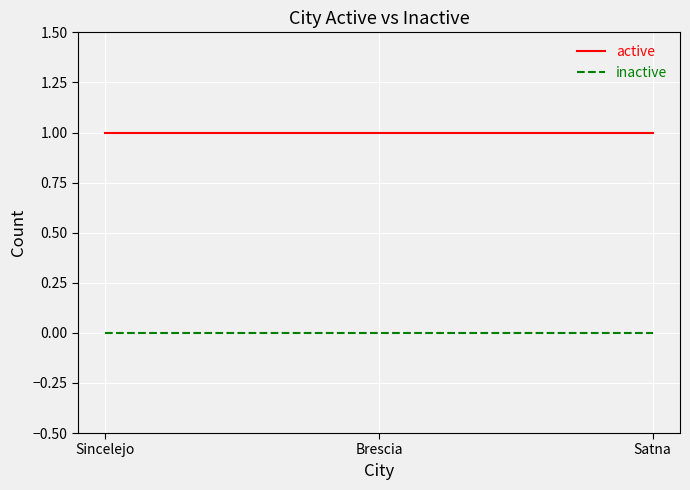

Does the chart display data point markers on the line(s)?

No